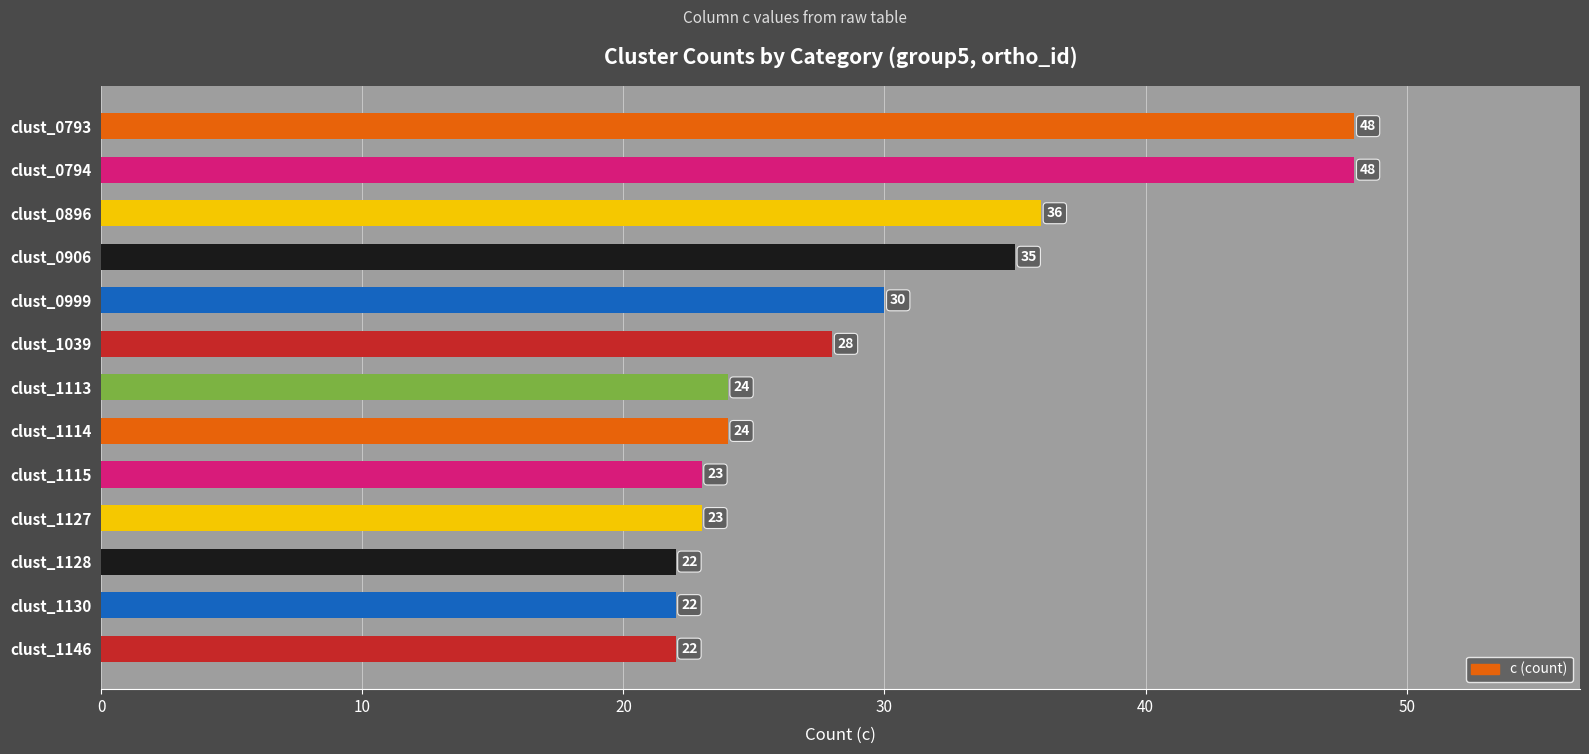

Reading top to bottom, transcribe all the data shown in this chart.

clust_0793=48	clust_0794=48	clust_0896=36	clust_0906=35	clust_0999=30	clust_1039=28	clust_1113=24	clust_1114=24	clust_1115=23	clust_1127=23	clust_1128=22	clust_1130=22	clust_1146=22